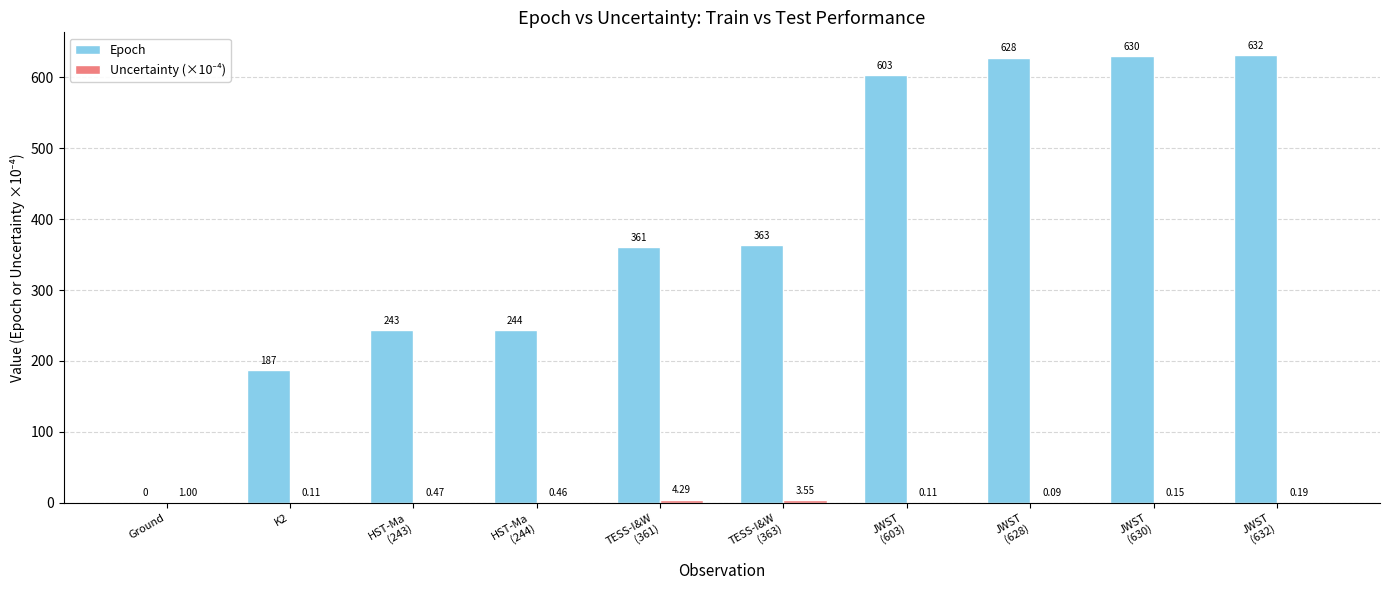

Which series has the largest total across all categories?

Epoch